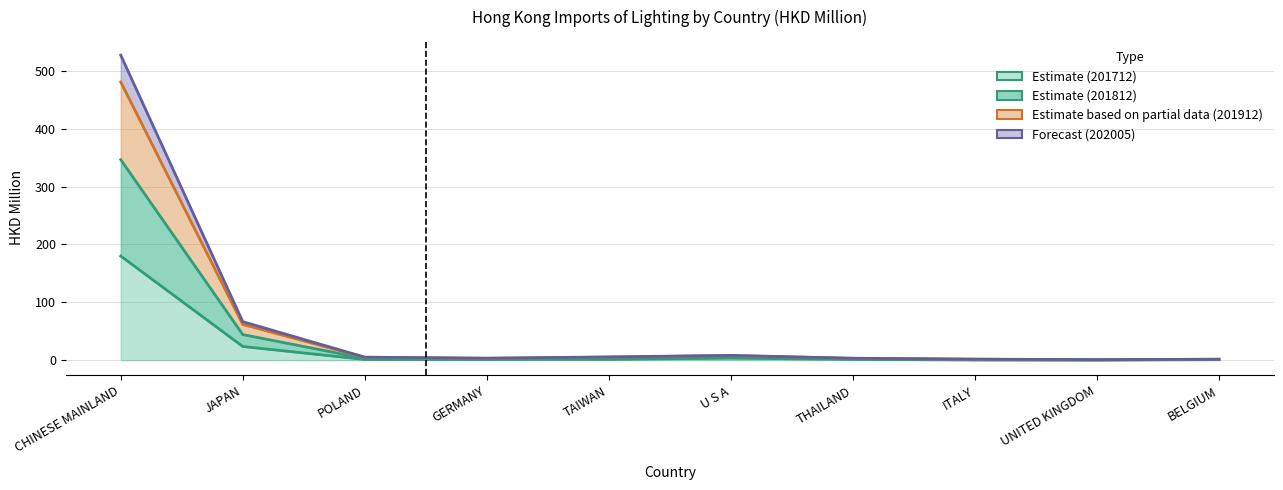

What is the minimum value shown in the chart?

0.2